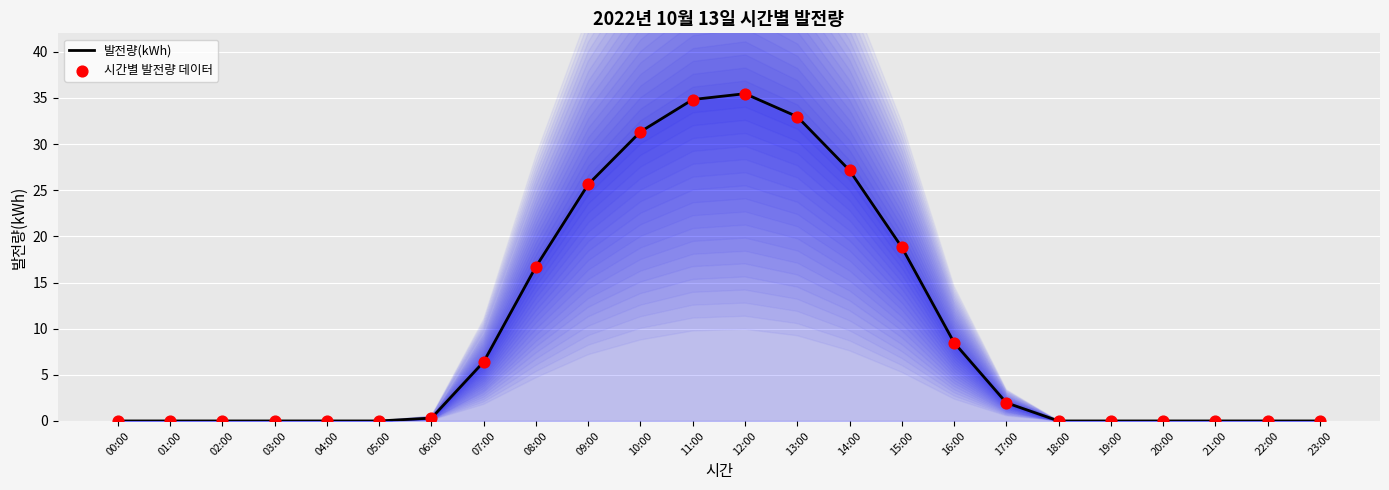

Is the value of 시간별 발전량 데이터 at 00:00 greater than the value of 발전량(kWh) at 14:00?

No